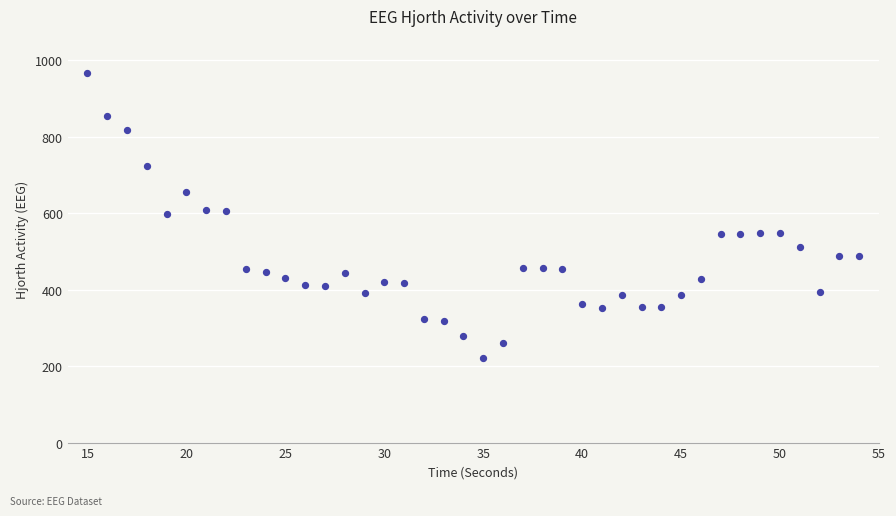

What is the range of X values (max minus min)?

39.0